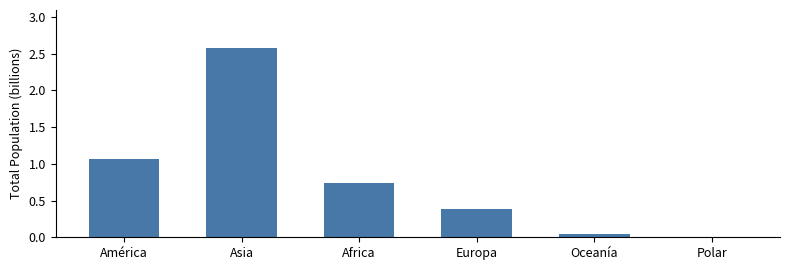

The value at Europa is 0.4. True or false?

True